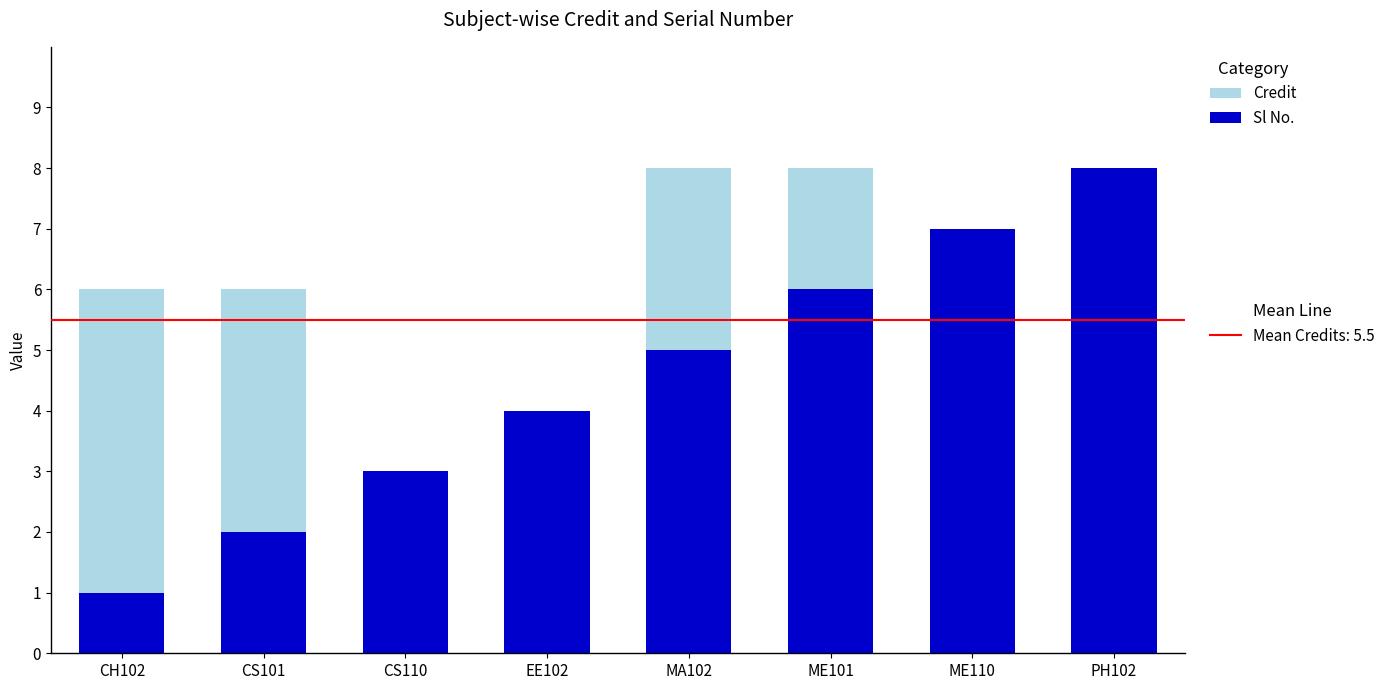

Are the bars horizontal?

No